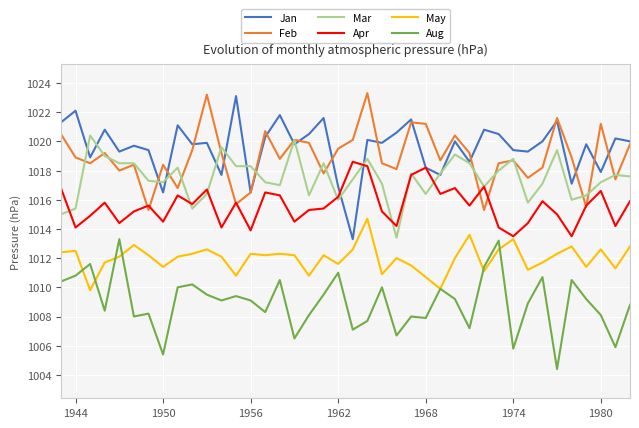

What is the smallest value displayed?

1004.4